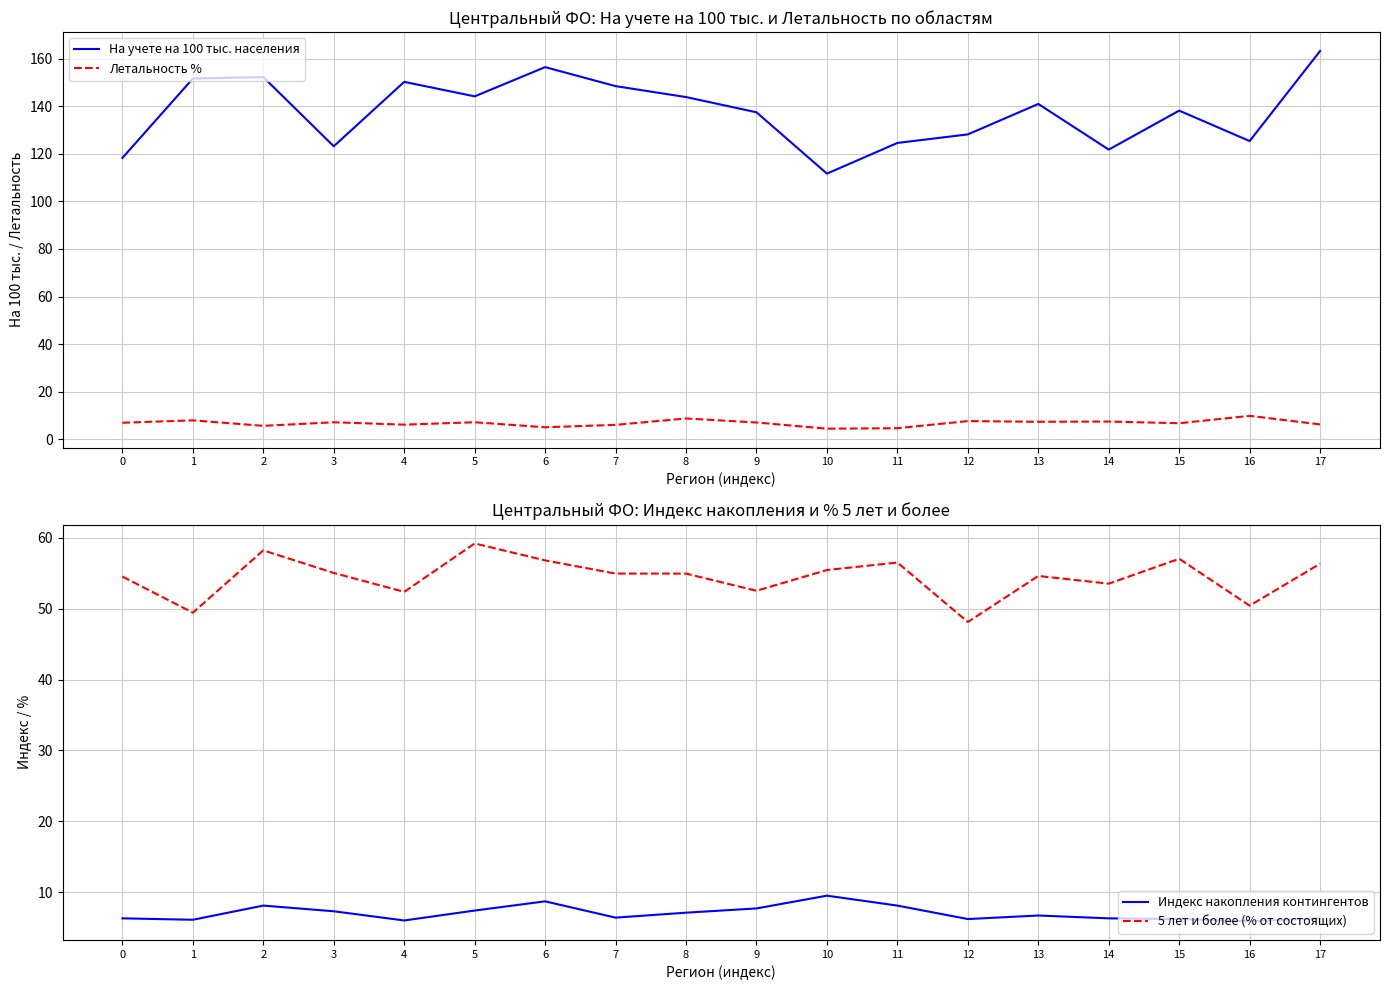

Rank the series at 6 from highest to lowest value.

На учете на 100 тыс. населения, 5 лет и более (% от состоящих), Индекс накопления контингентов, Летальность %